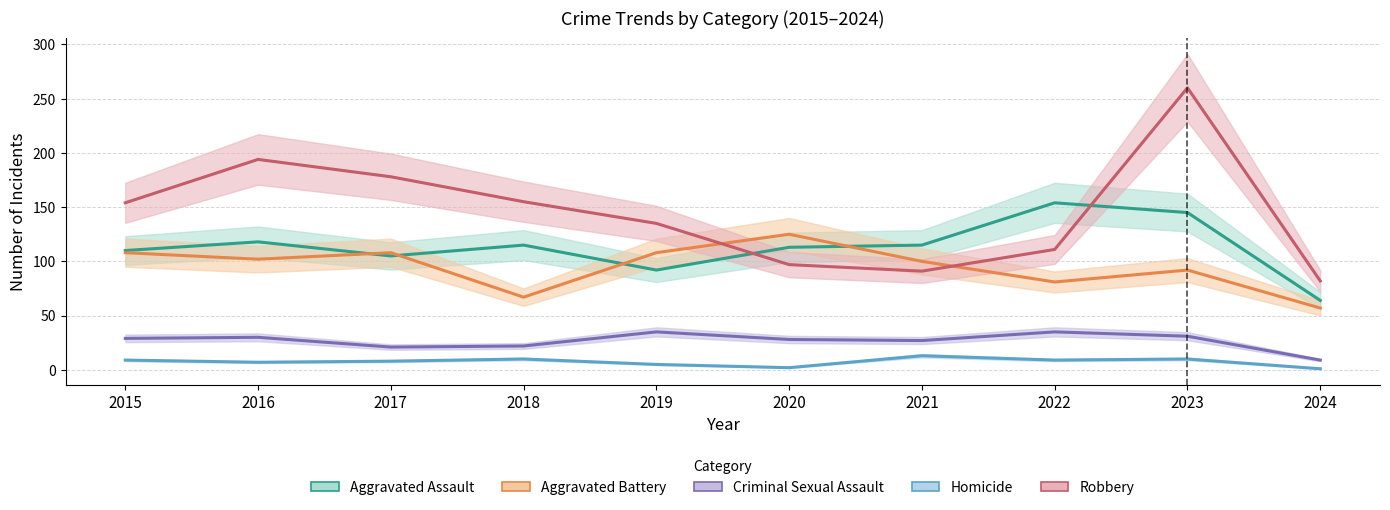

Where does the Criminal Sexual Assault series first go above 29?

2016